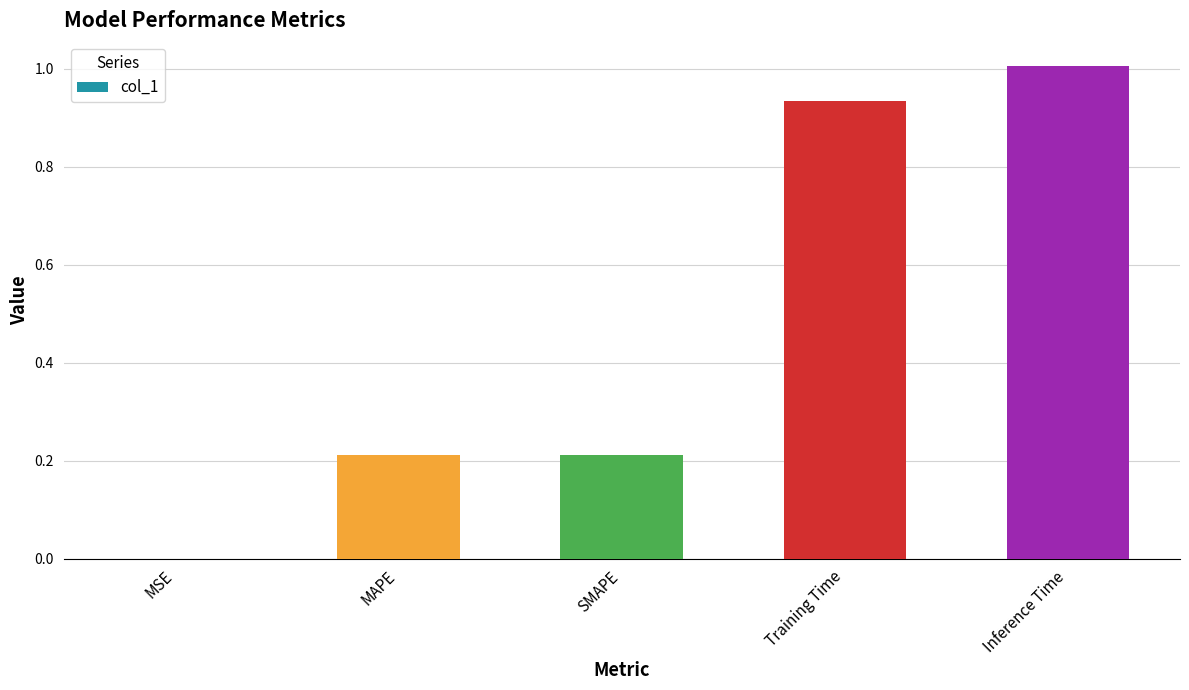

Is it true that the value at MAPE is 0.1?

False